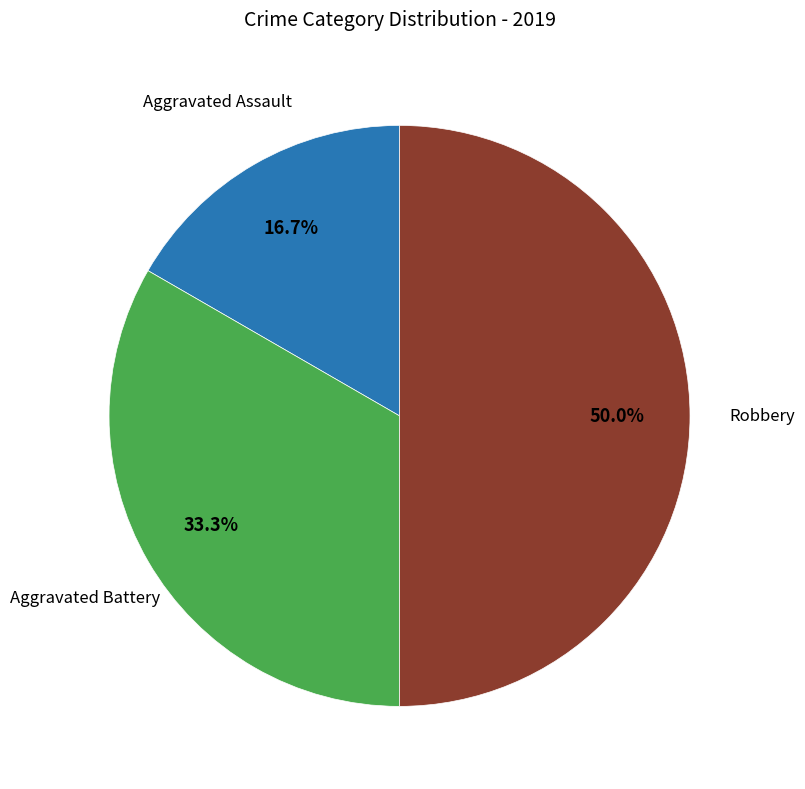

How many segments does this pie chart have?

3